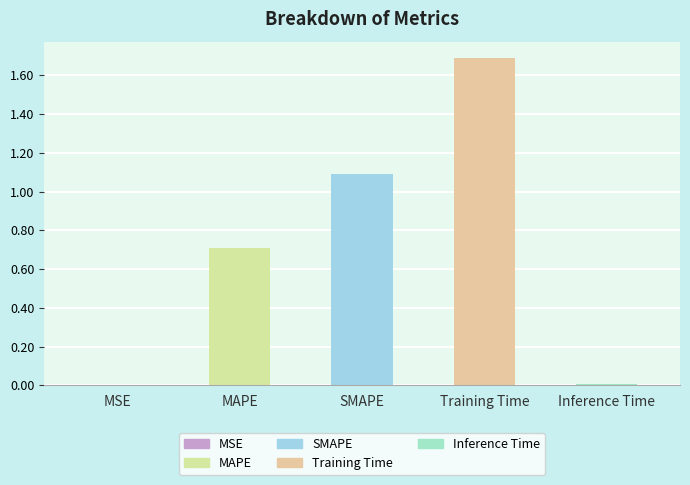

Which label corresponds to the largest value in the chart?

Training Time